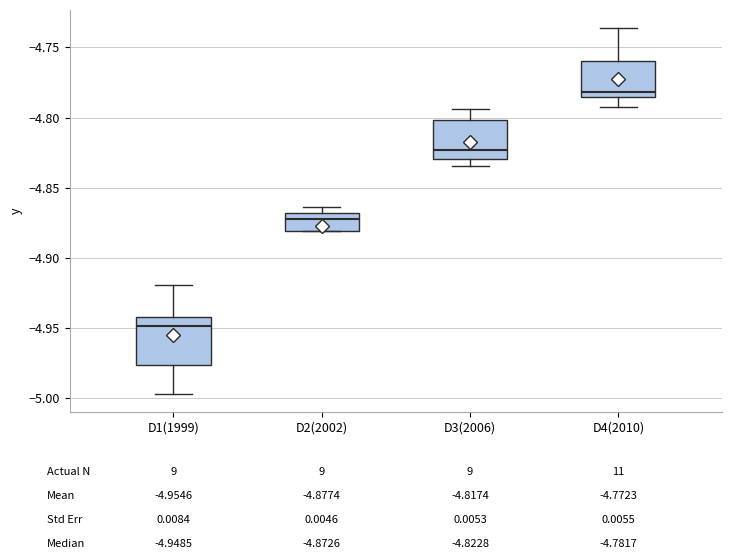

Where does the median line of the box for D3(2006) sit on the y-axis? The values are not printed on the chart, so give them approximately, as read against the axis.

-4.825